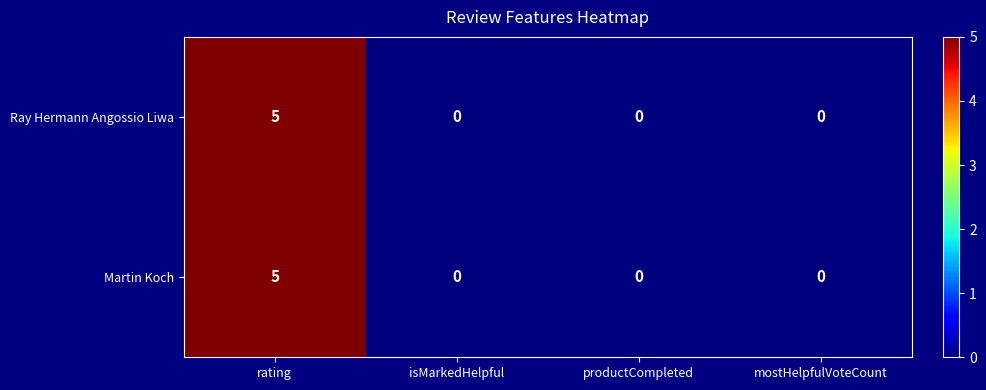

At which label does Ray Hermann Angossio Liwa reach its peak?

rating